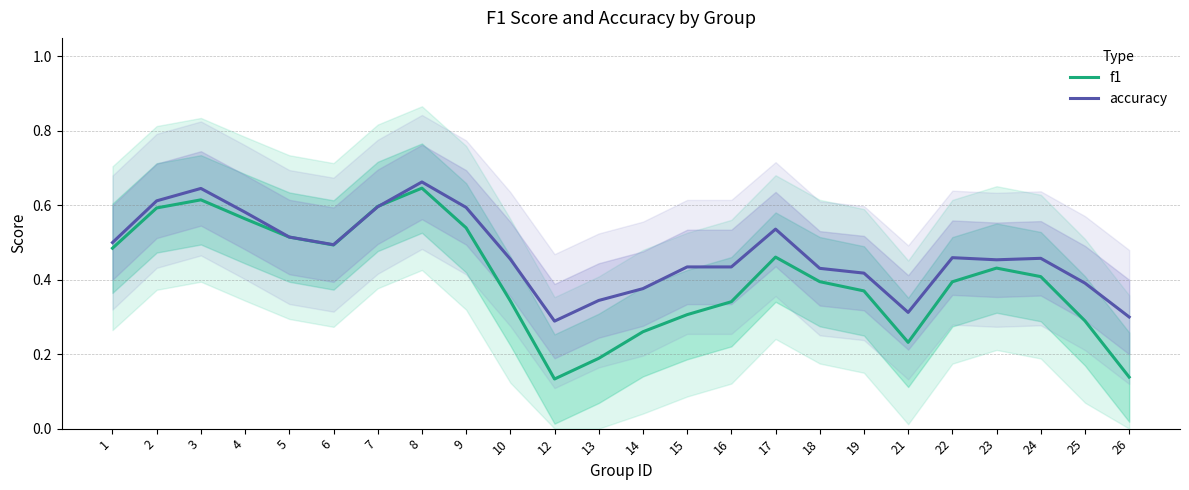

Which series has the largest total across all categories?

accuracy